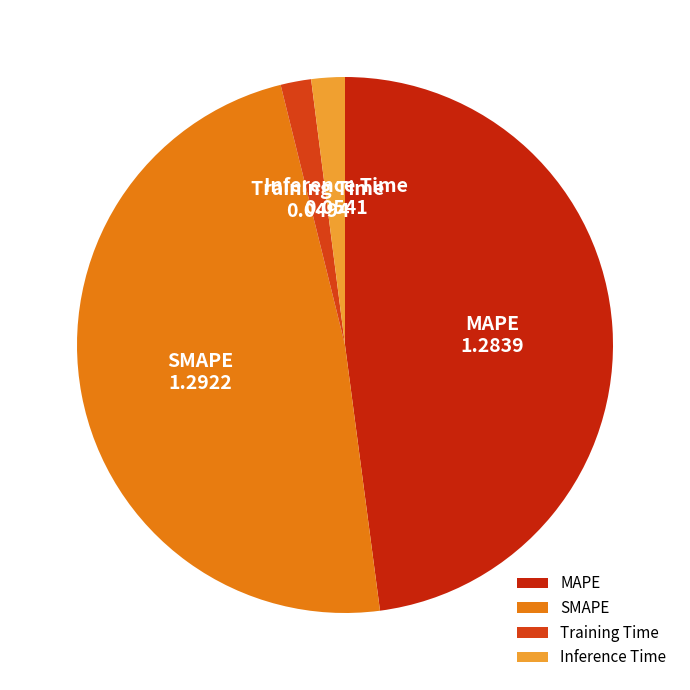

Combined, do Inference Time and Training Time account for over 50%?

No